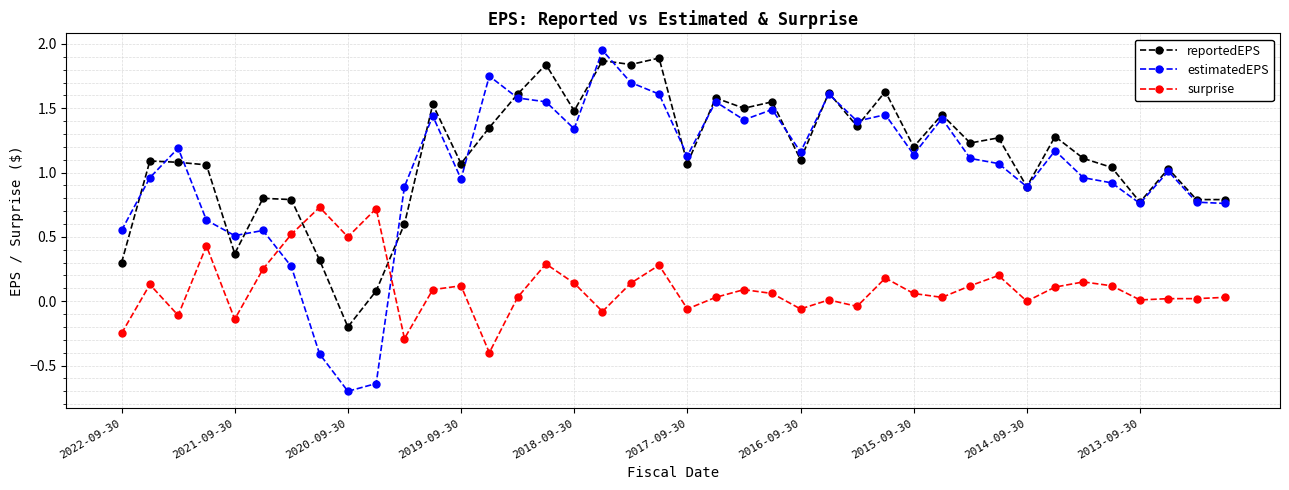

What is the smallest value displayed?

-0.7